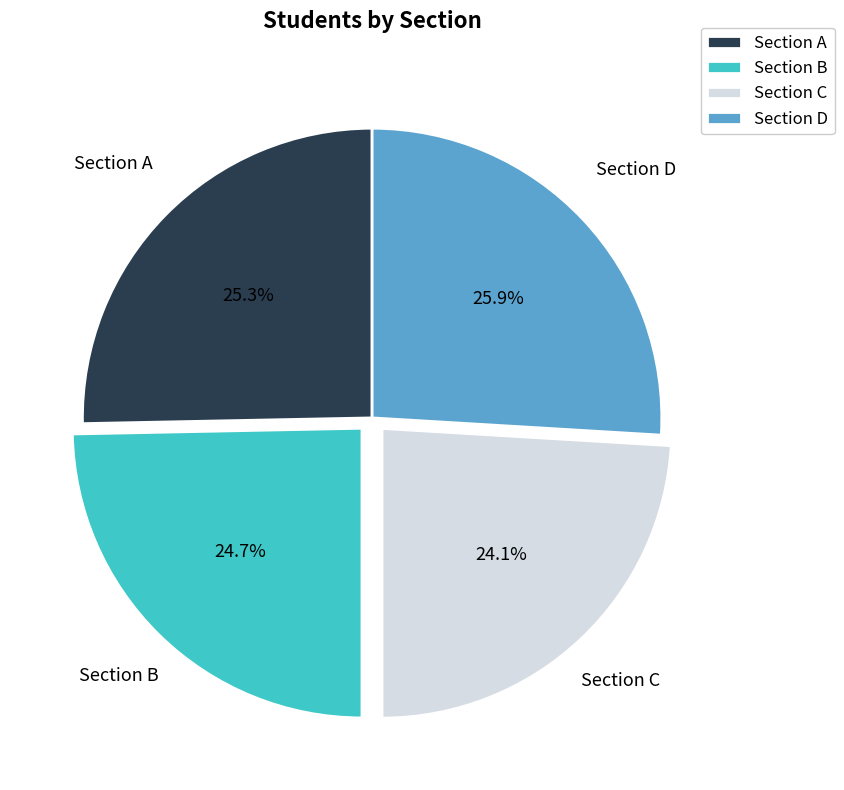

Is there a majority slice in this chart?

No